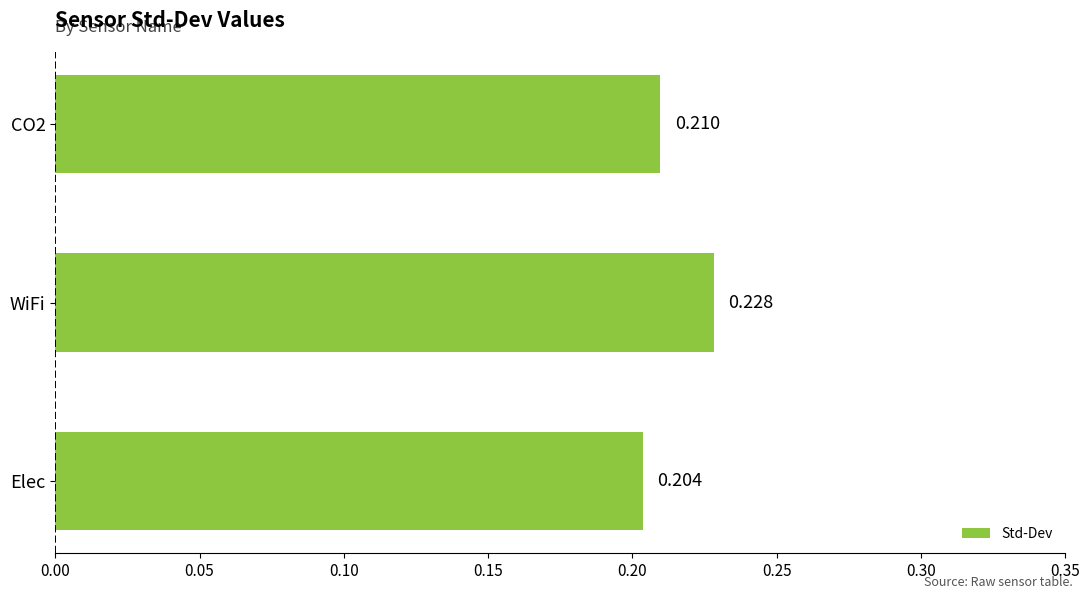

Which has a higher value, WiFi or CO2?

WiFi